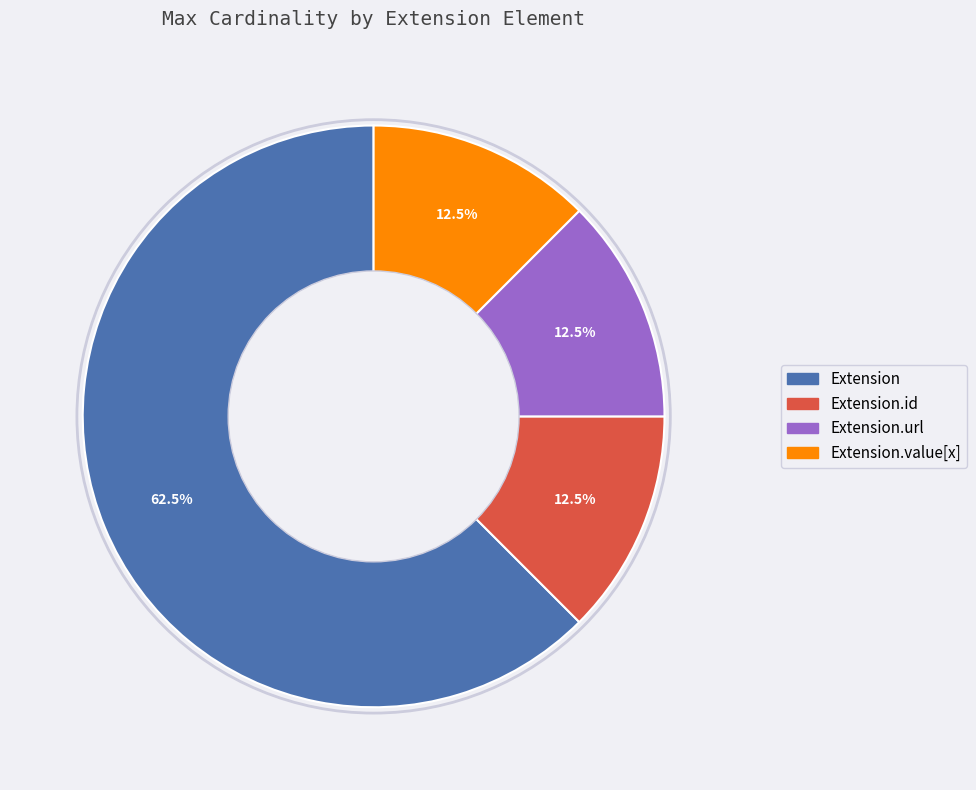

What percentage do Extension.value[x] and Extension.url together represent?

25.0%